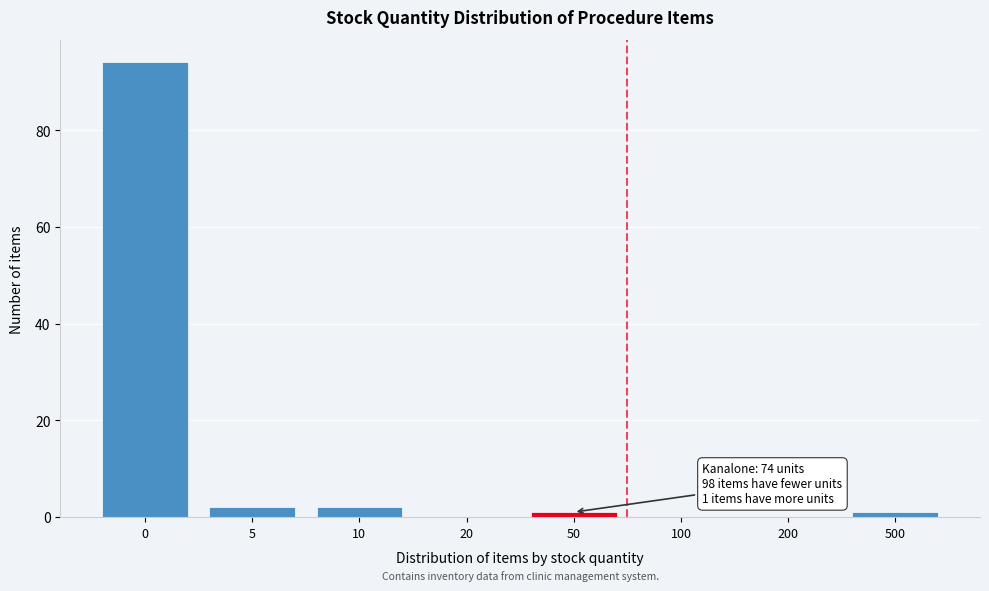

Reading left to right, extract all data points from this chart.

0=94	5=2	10=2	20=0	50=1	100=0	200=0	500=1